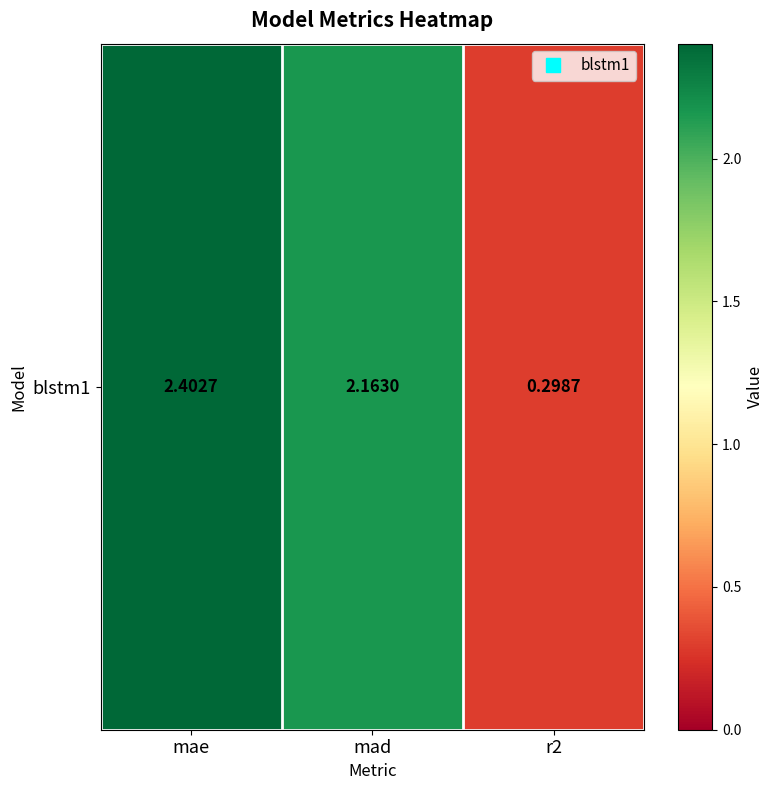

Which category has the highest value across all series?

mae